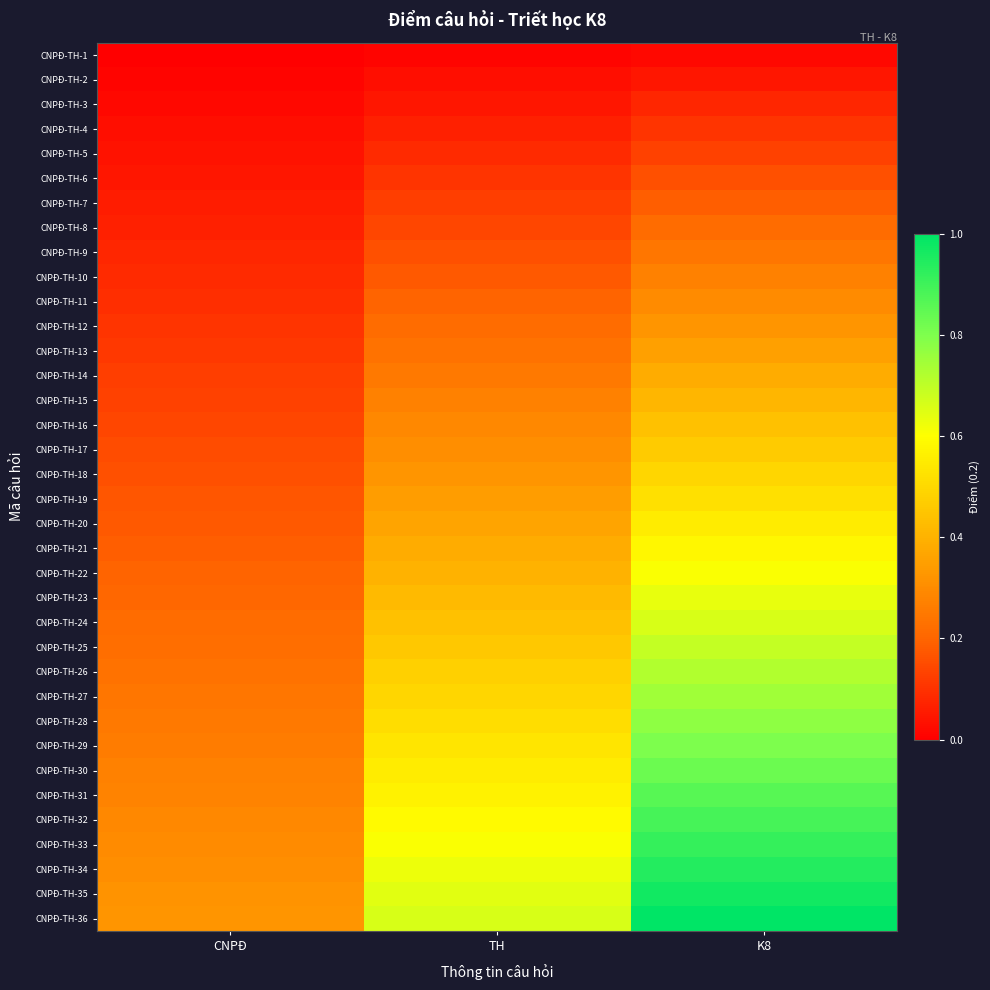

At how many categories does at least one series exceed 0?

3